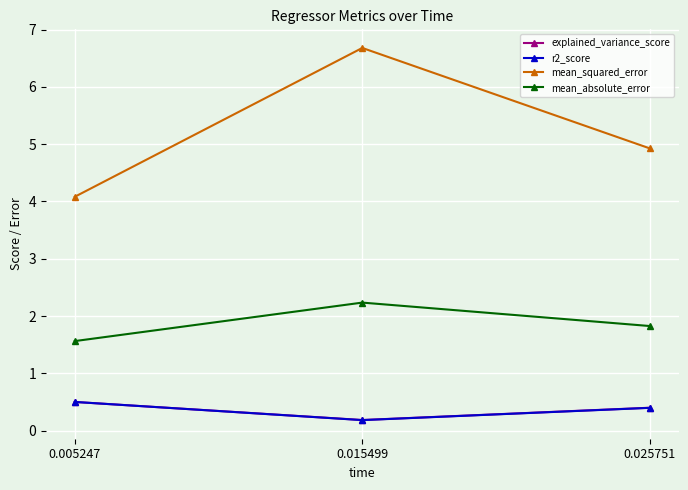

Is this an area chart (filled region under the line)?

No